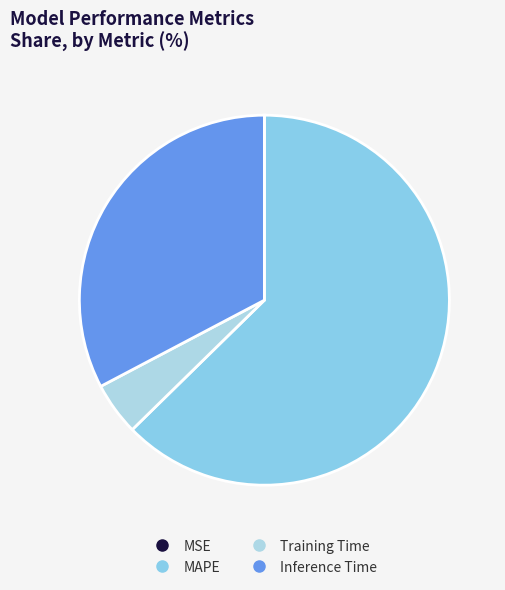

Rank the categories by value from highest to lowest.

MAPE, Inference Time, Training Time, MSE